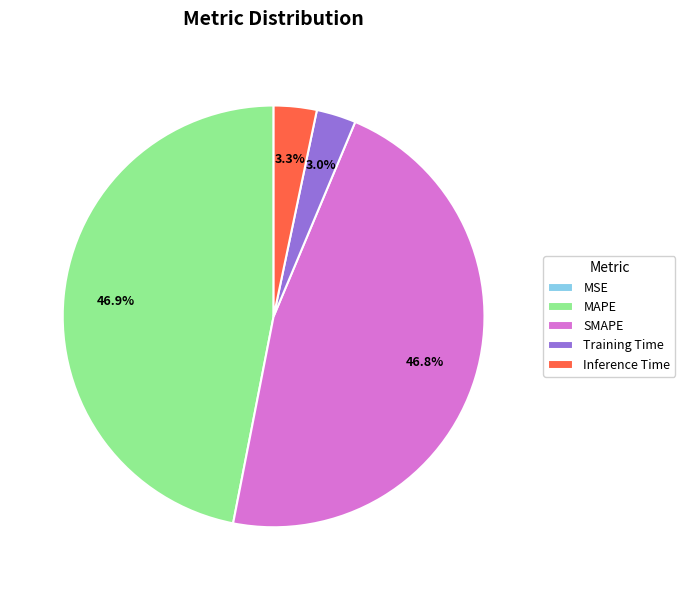

Does Inference Time account for over 50% of the chart?

No